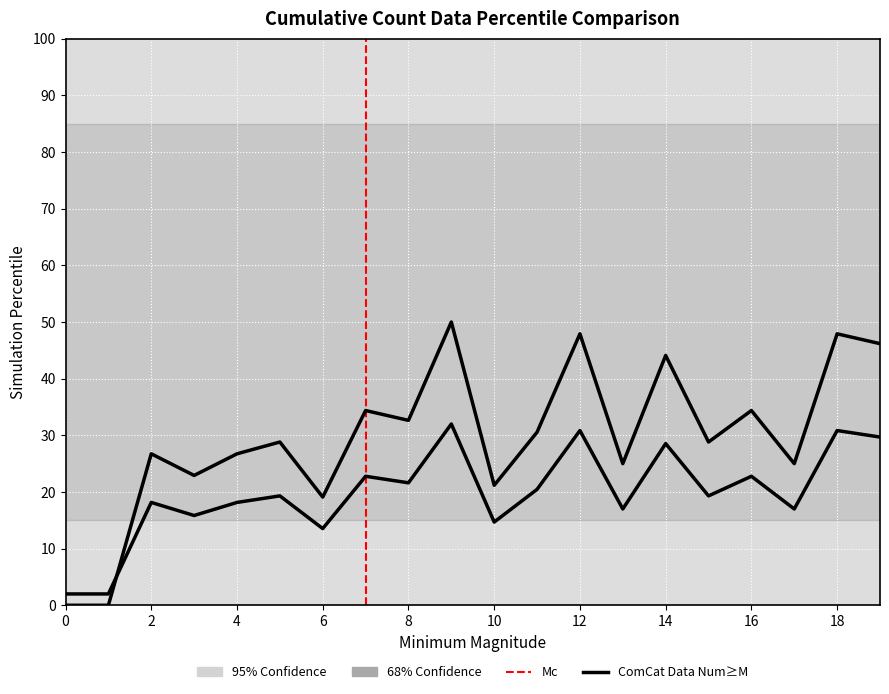

Is the value of values at 16 greater than the value of geocd at 18?

Yes